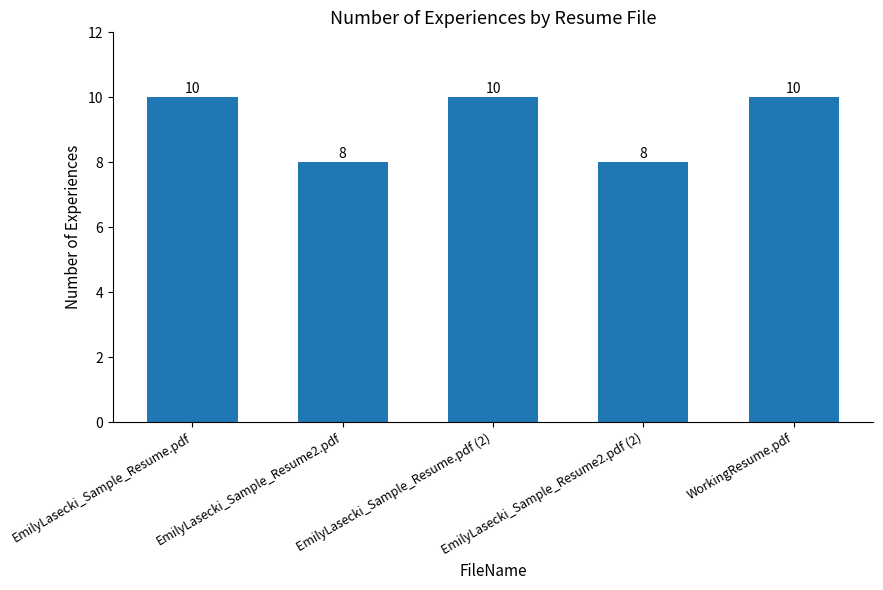

What is the value of the 5th bar from the left?

10